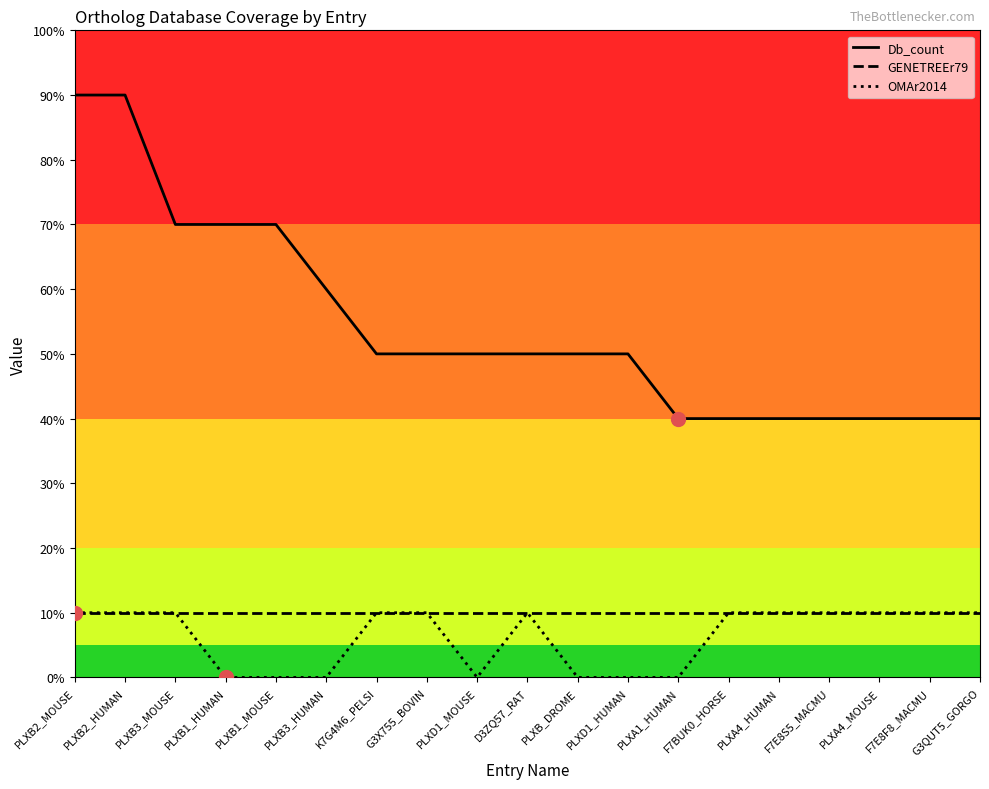

What position from the left is PLXA1_HUMAN?

13